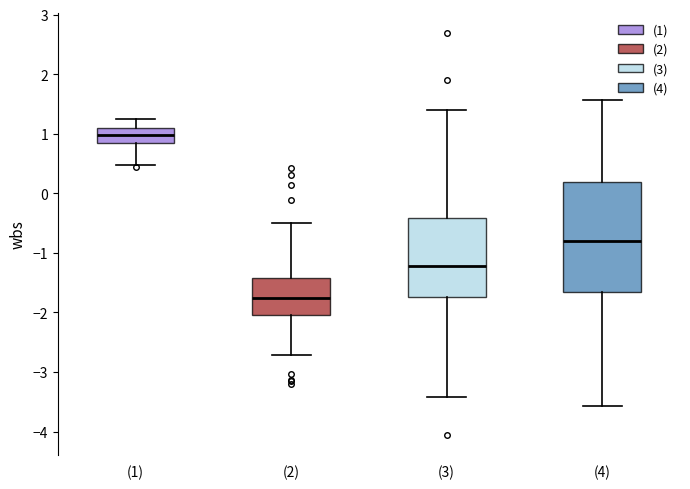

Comparing the boxes themselves (not the whiskers), which one is the tallest?

(4)